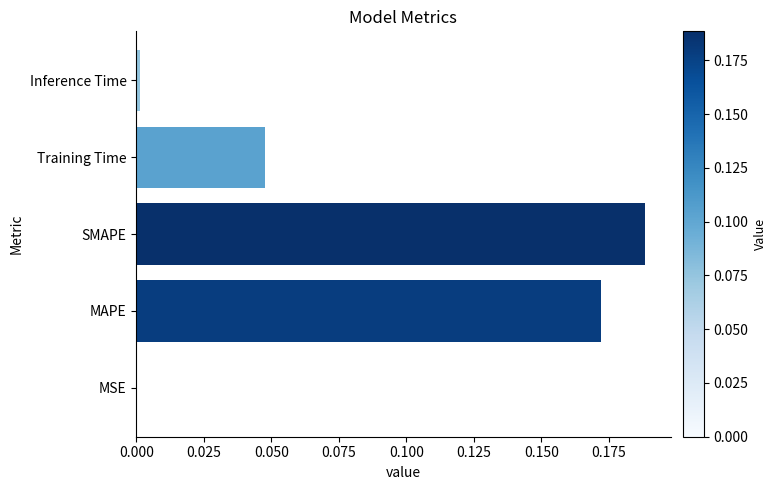

What is the average value?

0.1